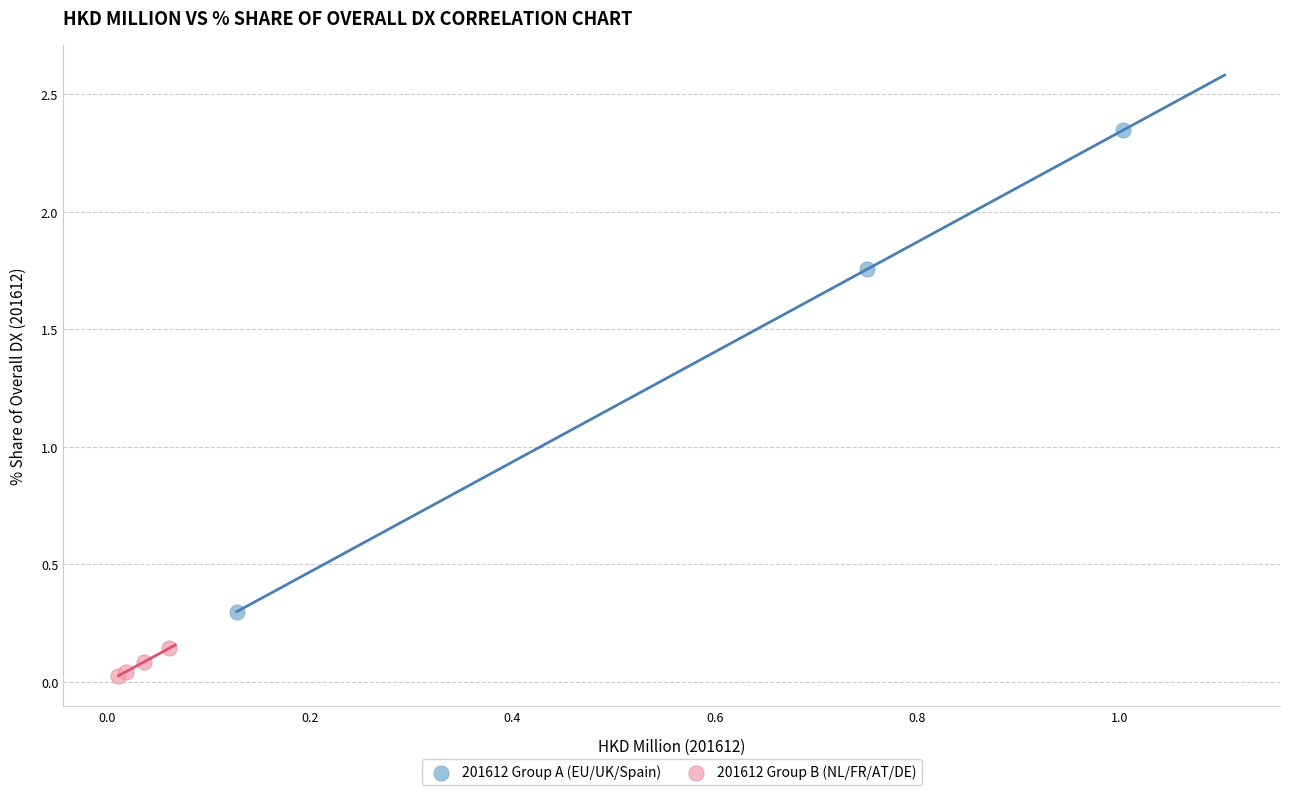

Which series contains the lowest Y value?

201612 Group B (NL/FR/AT/DE)